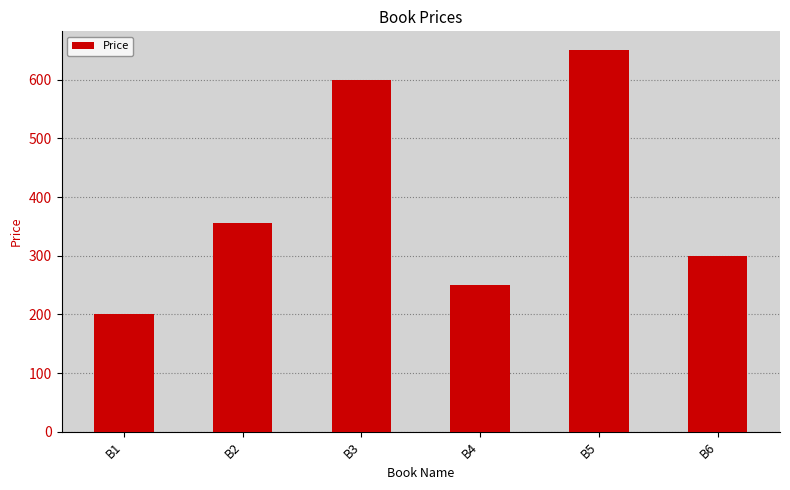

Read the value at B5, to the nearest 50.

650